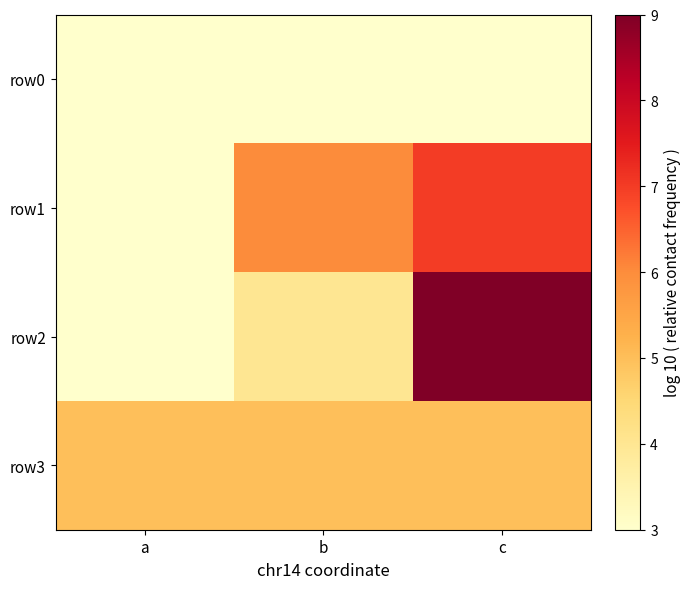

At which category is the sum across all series the highest?

c